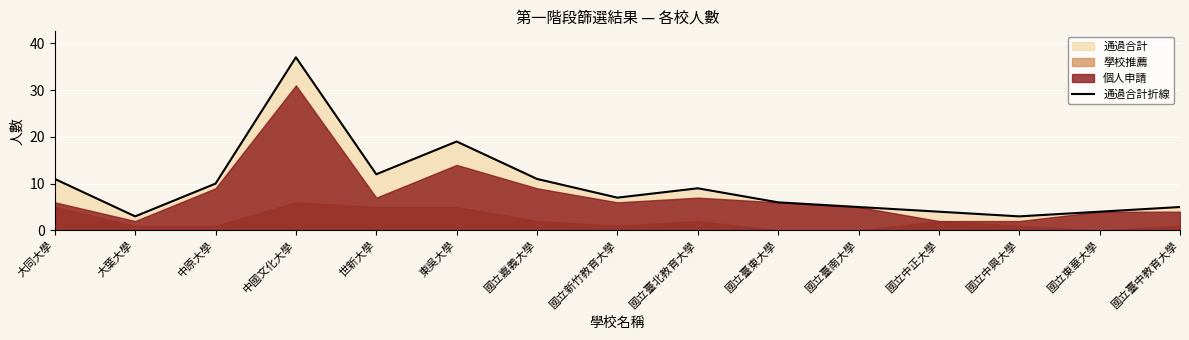

What position from the right is 大葉大學?

14